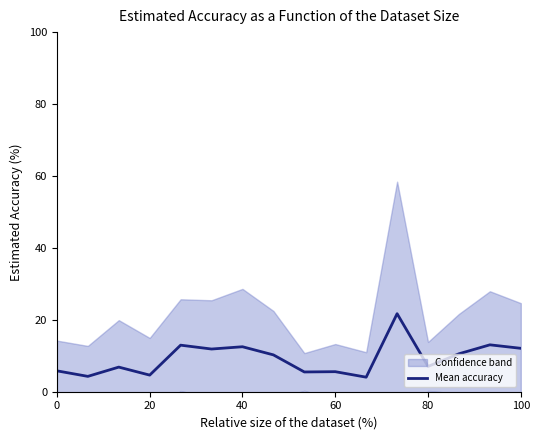

How many points are higher than both their immediate neighbors (excluding endpoints)?

6